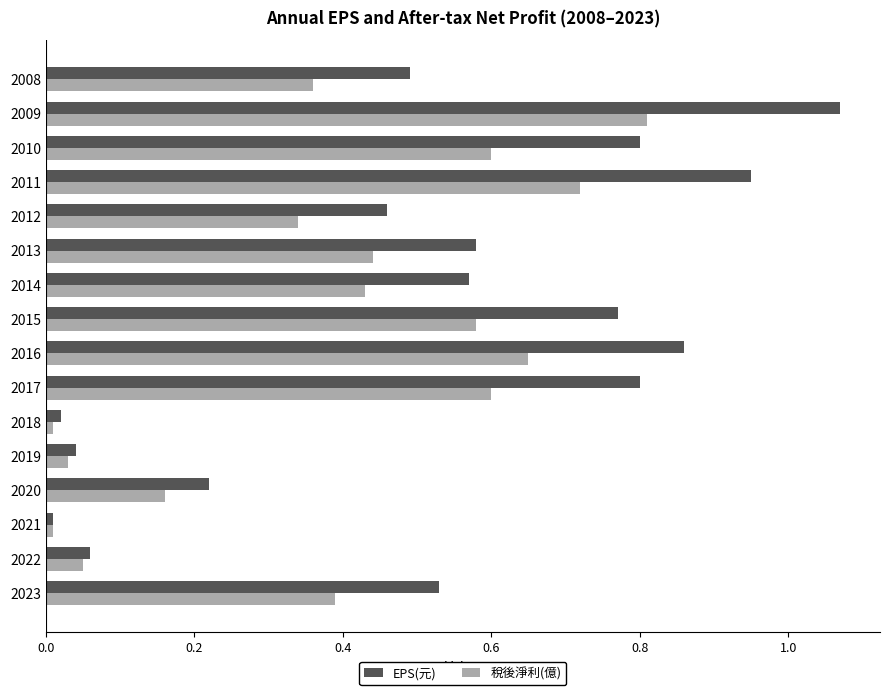

List the series in order of their overall mean, highest first.

EPS(元), 稅後淨利(億)